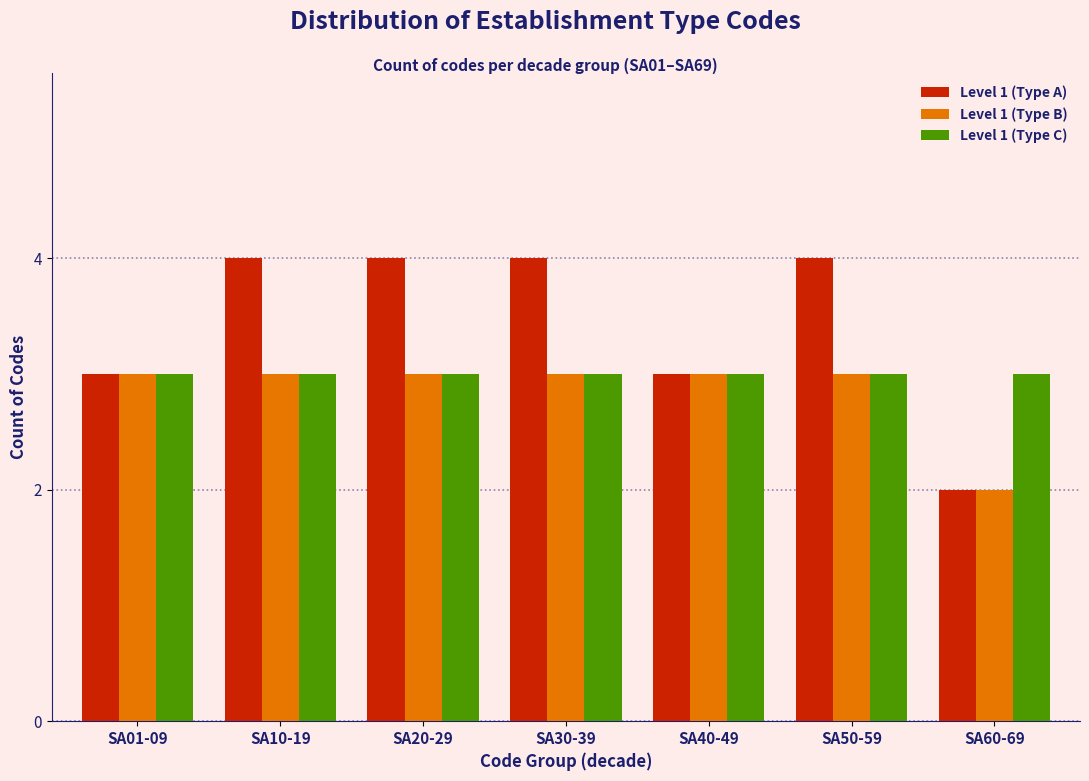

Reading left to right, extract all data points from this chart.

Level 1 (Type A): SA01-09=3	SA10-19=4	SA20-29=4	SA30-39=4	SA40-49=3	SA50-59=4	SA60-69=2
Level 1 (Type B): SA01-09=3	SA10-19=3	SA20-29=3	SA30-39=3	SA40-49=3	SA50-59=3	SA60-69=2
Level 1 (Type C): SA01-09=3	SA10-19=3	SA20-29=3	SA30-39=3	SA40-49=3	SA50-59=3	SA60-69=3